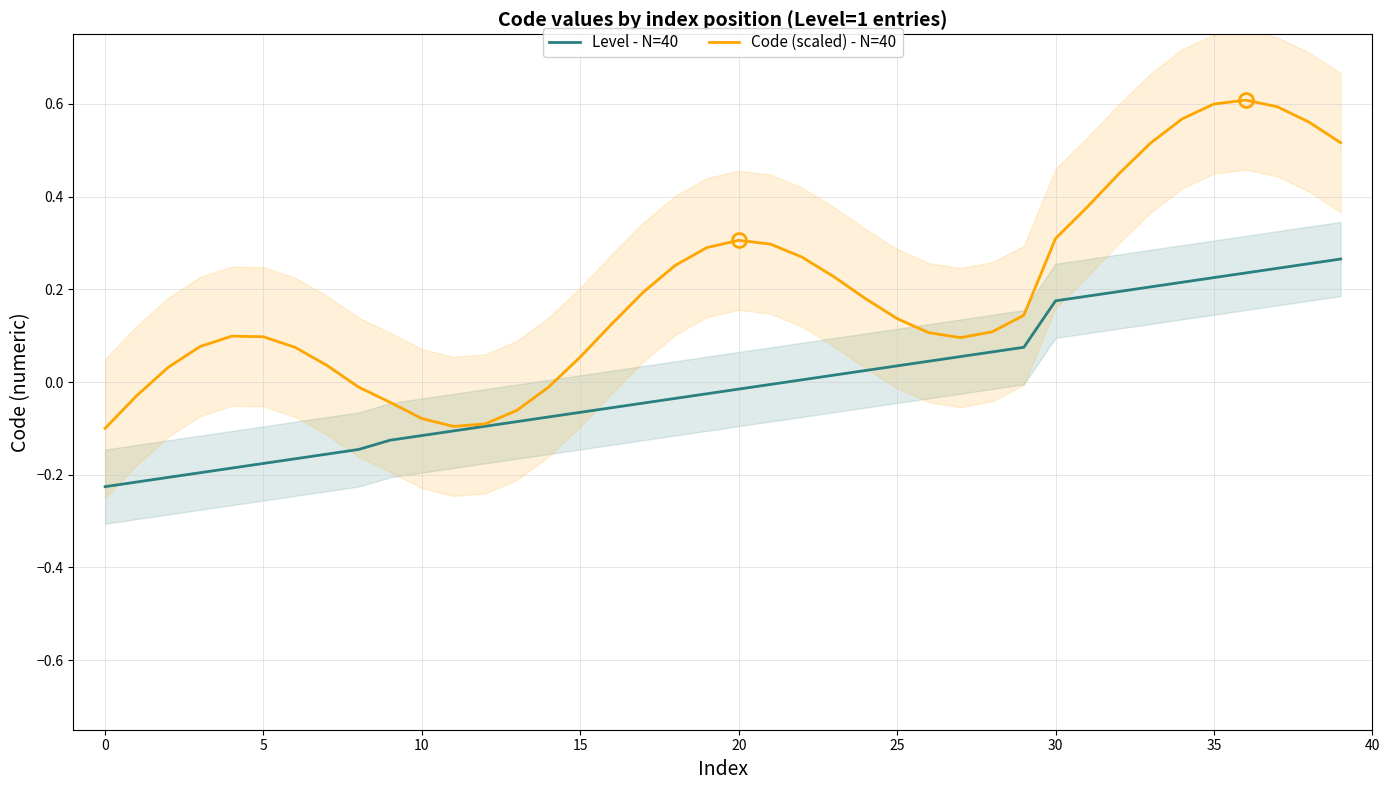

True or false: Code (scaled) - N=40 has a value of -0.1 at 10.

False